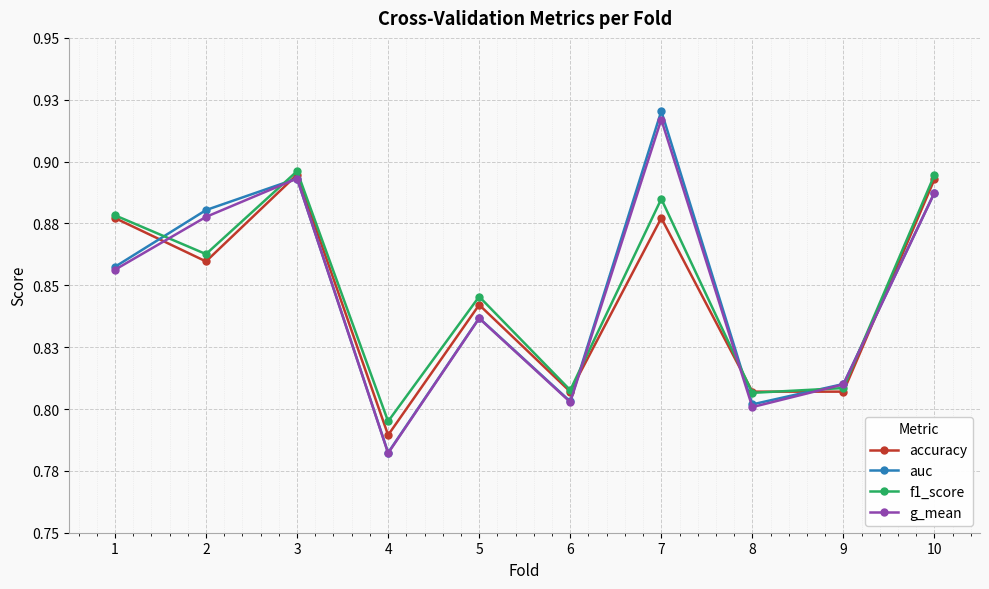

What are all the series names shown in the legend?

accuracy, auc, f1_score, g_mean